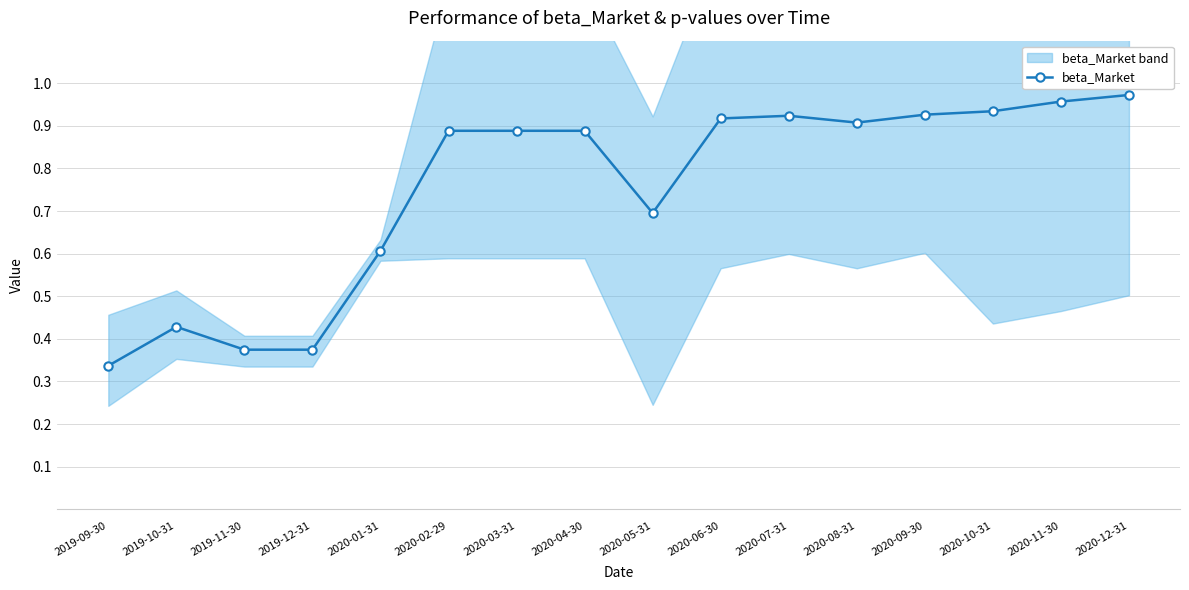

What is the label of the 16th point from the left?

2020-12-31